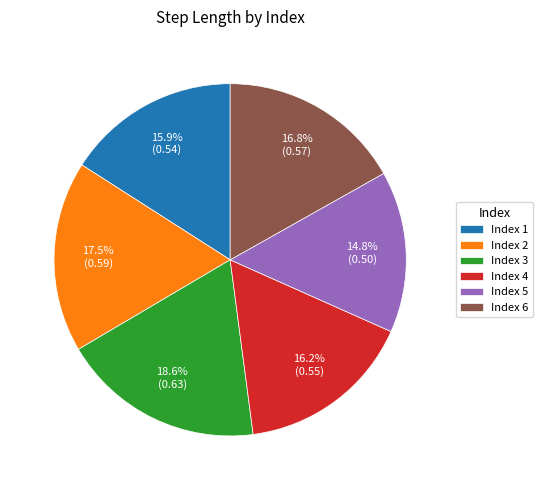

Does any single category account for the majority?

No